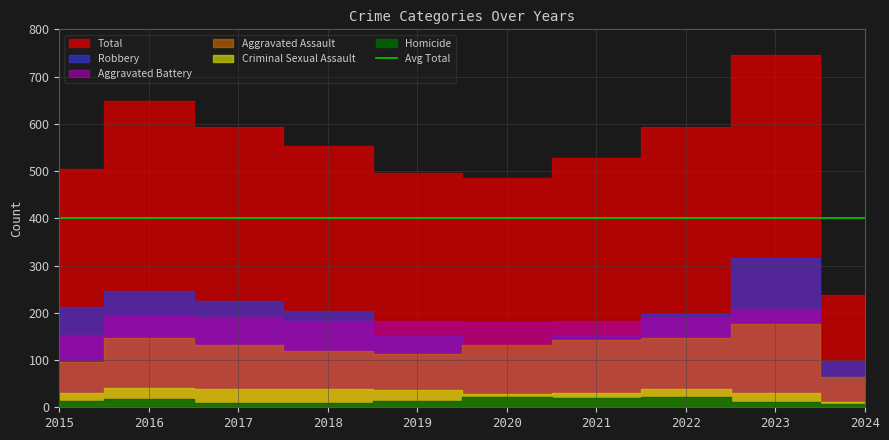

What is the spread (max minus min) of values at 2018?

544